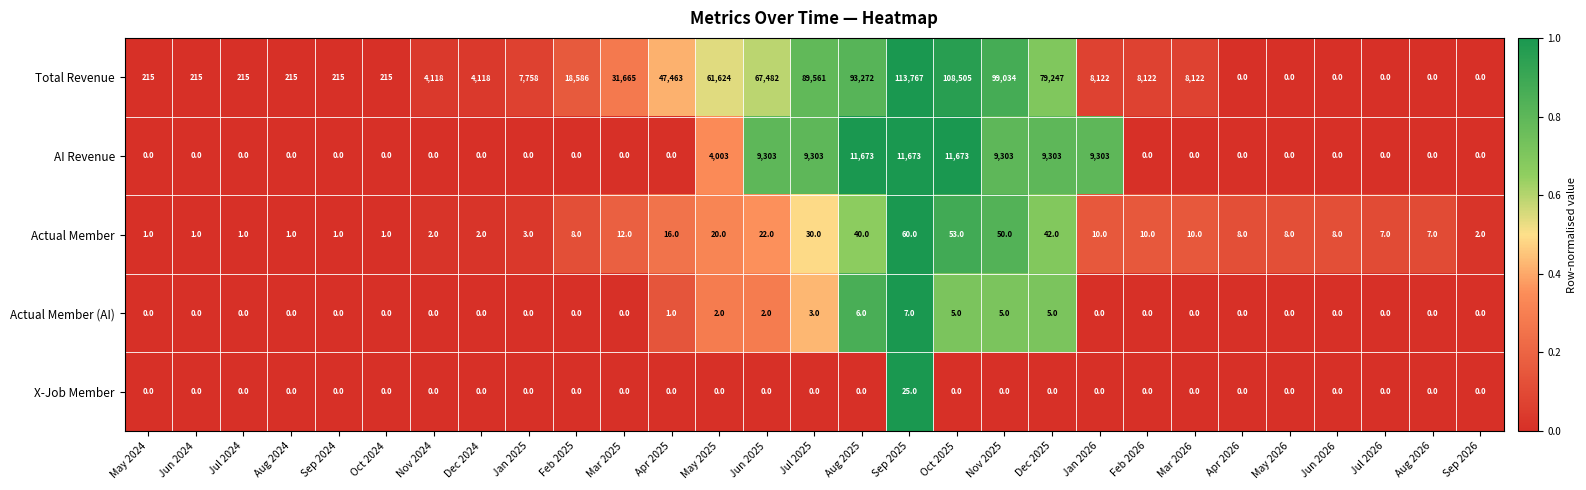

Which series has the largest range (max minus min)?

Total Revenue